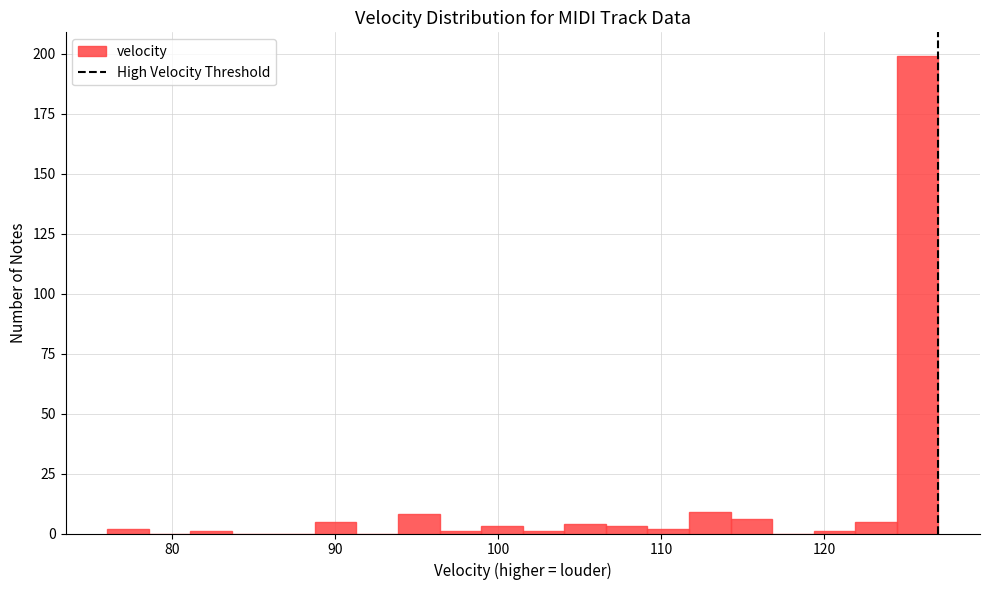

Read against the x-axis, roughly where is the centre of the tallest bar?

126